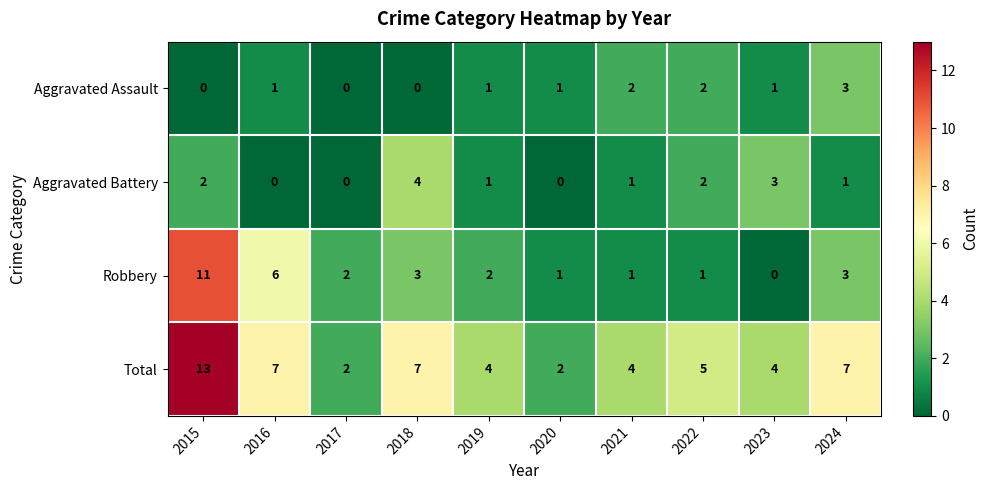

At which category is the sum across all series the highest?

2015